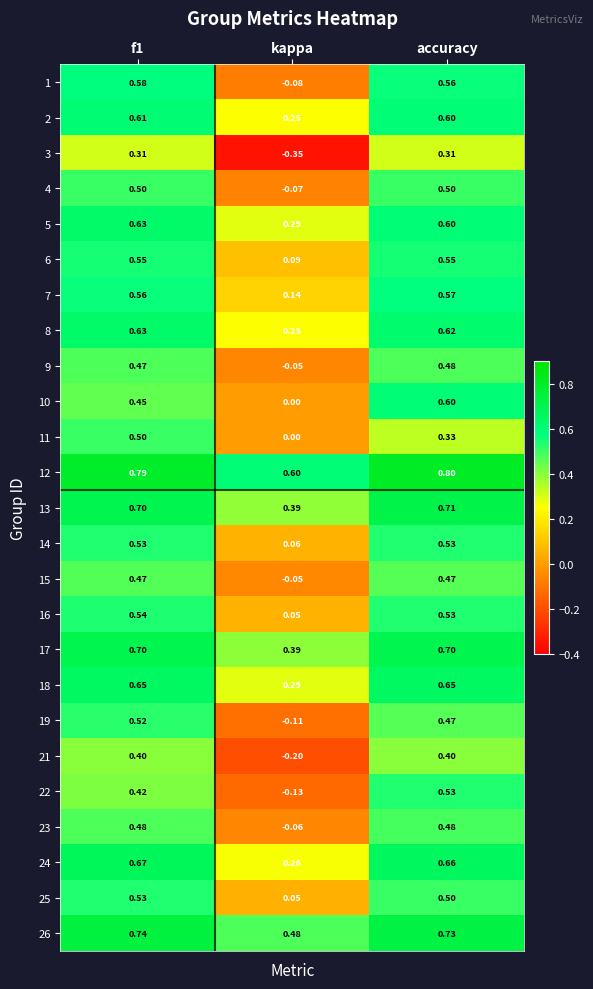

What is the spread (max minus min) of values at f1?

0.5